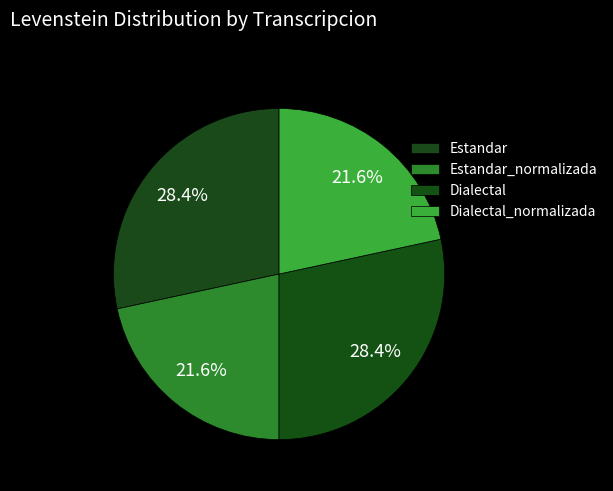

What portion of the pie excludes Dialectal_normalizada?

78.4%